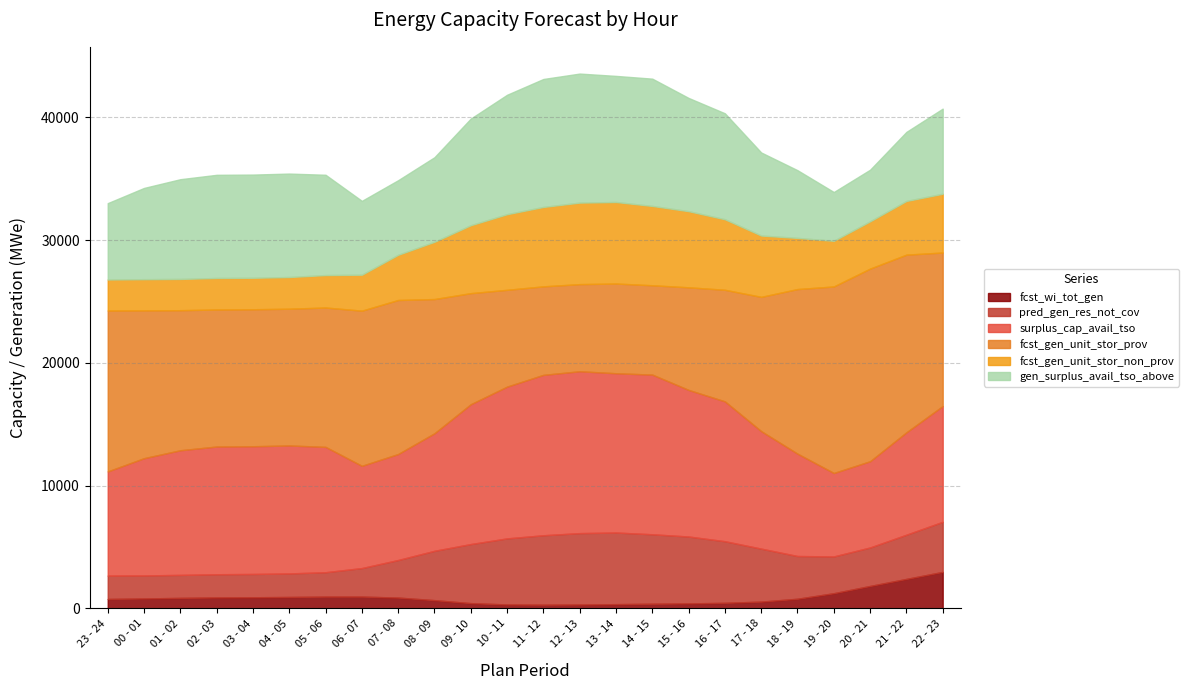

Does the chart display data point markers on the line(s)?

No